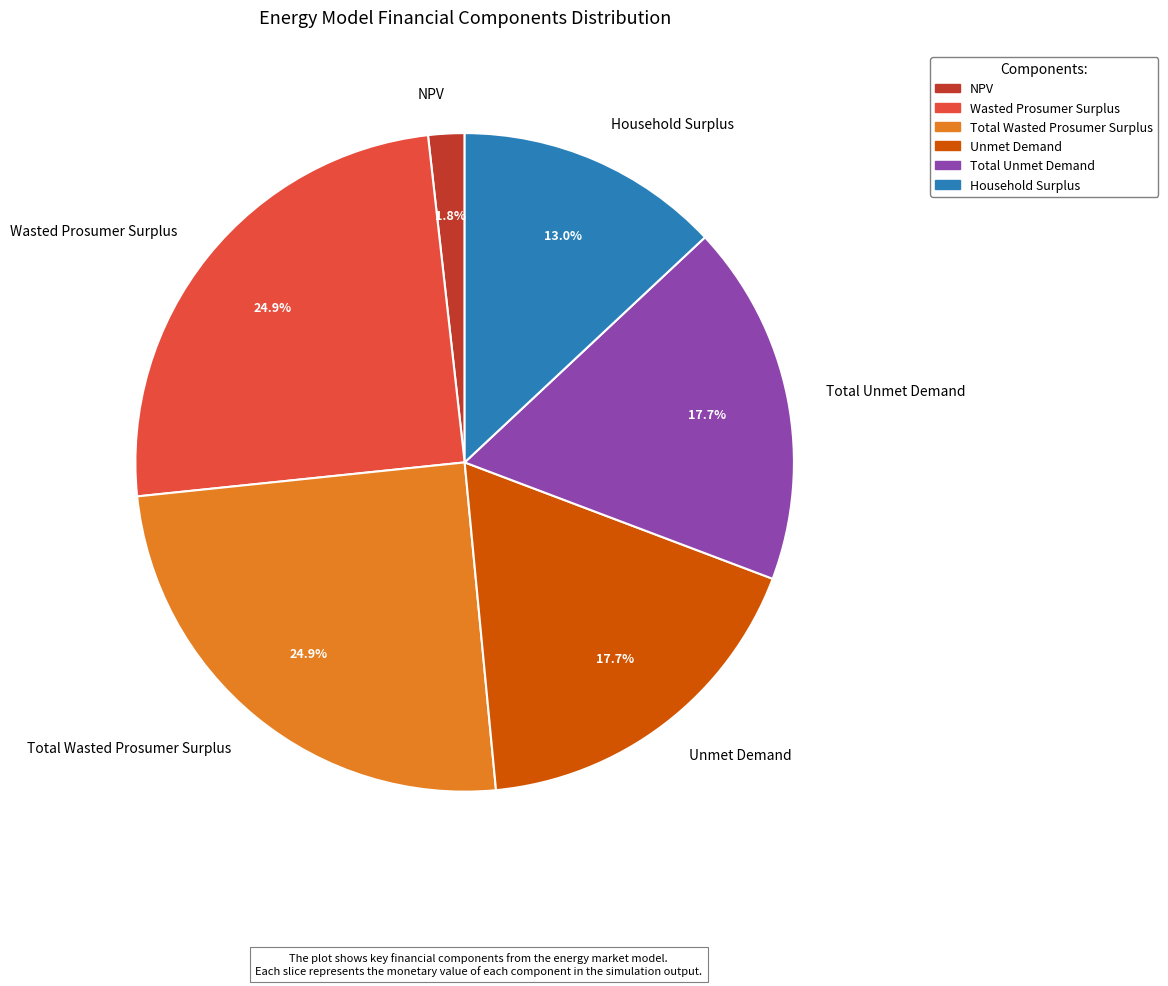

How many slices are in this pie chart?

6